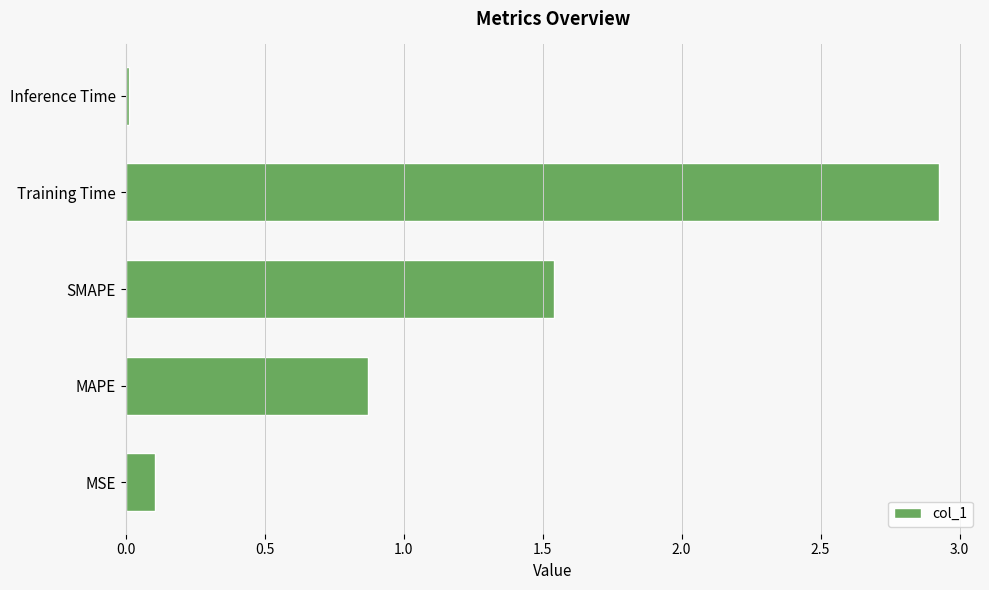

Rank the categories by value from lowest to highest.

Inference Time, MSE, MAPE, SMAPE, Training Time